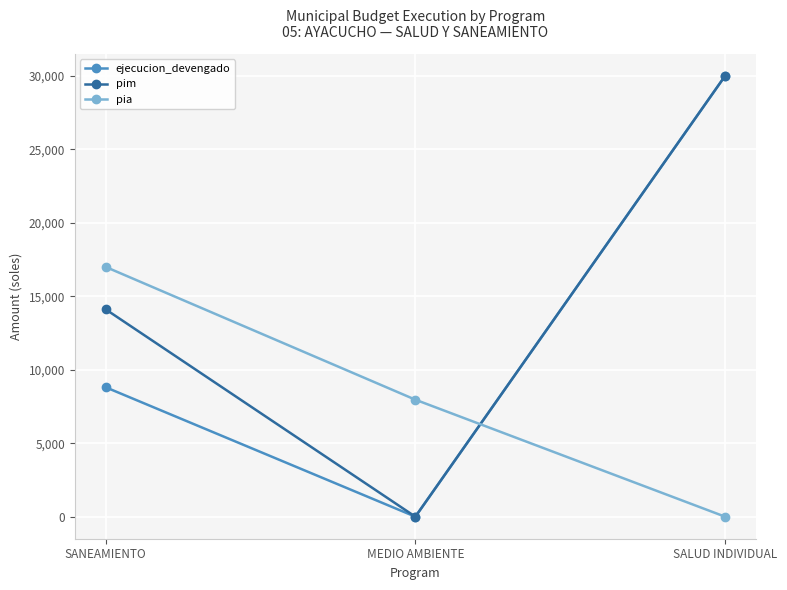

What is the difference between the highest and lowest values at MEDIO AMBIENTE?

7963